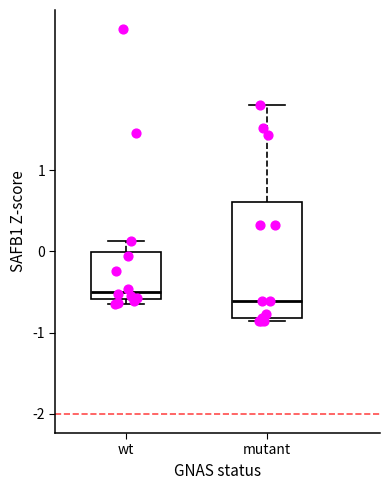

Which box has the highest median line?

wt